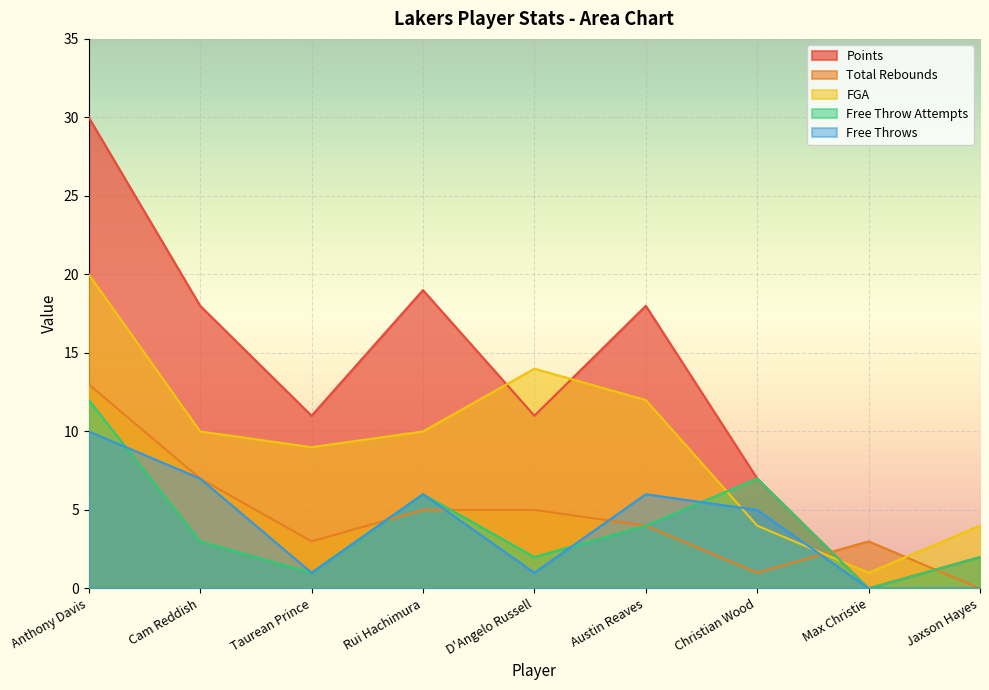

Does the chart display data point markers on the line(s)?

No